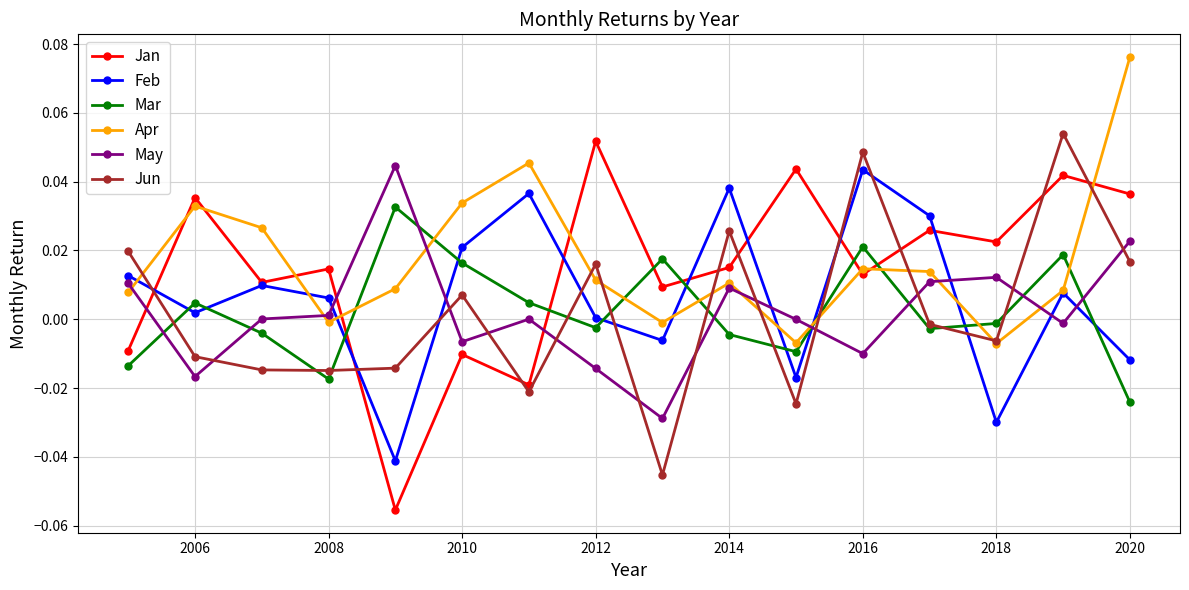

Does the chart have visible grid lines?

Yes